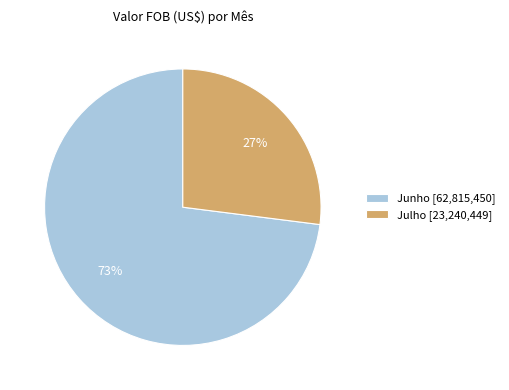

To the nearest percent, what is the average slice percentage?

50%